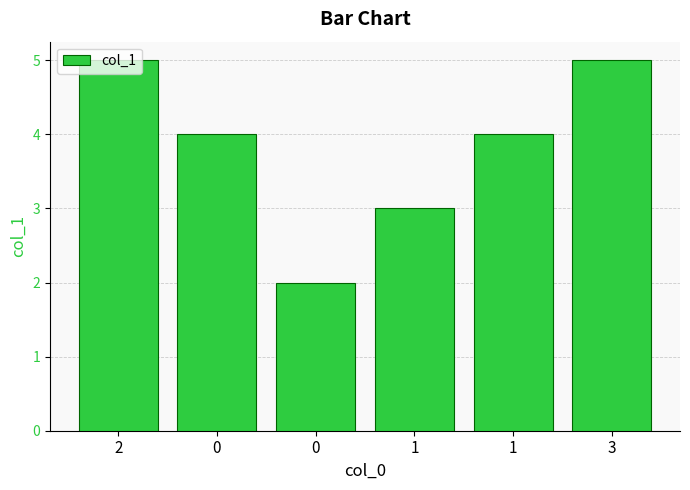

What is the smallest value displayed?

2